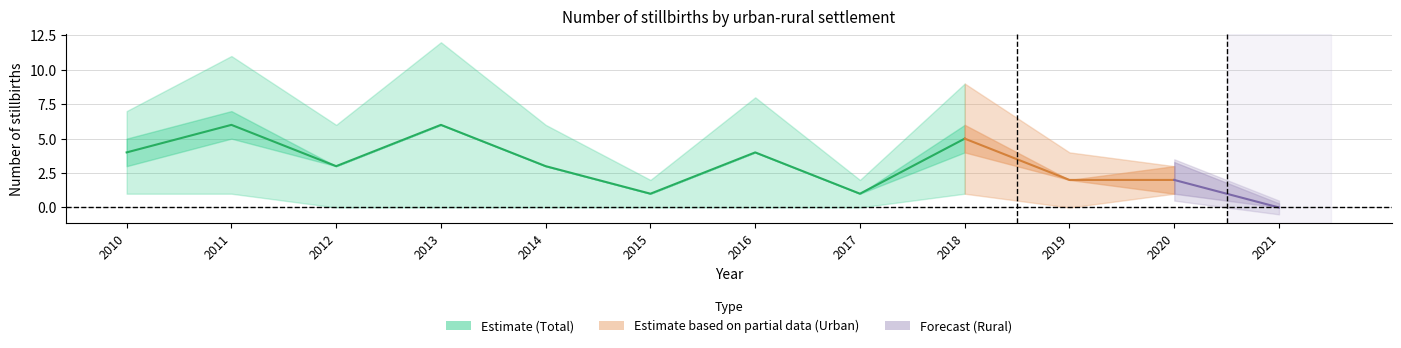

Where does the Total series first go above 3?

2010